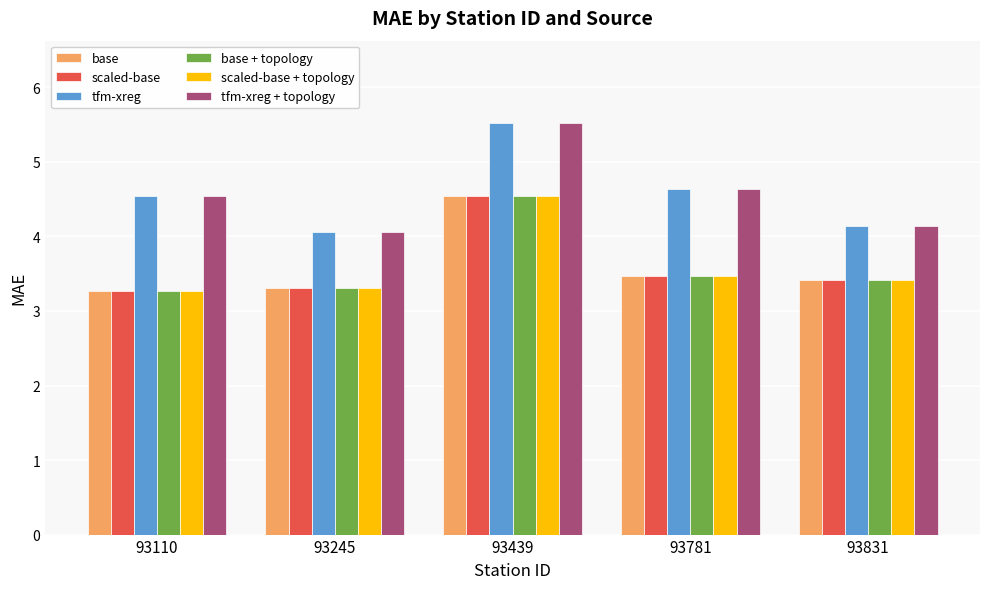

What is the total value across all series at 93781?

23.1